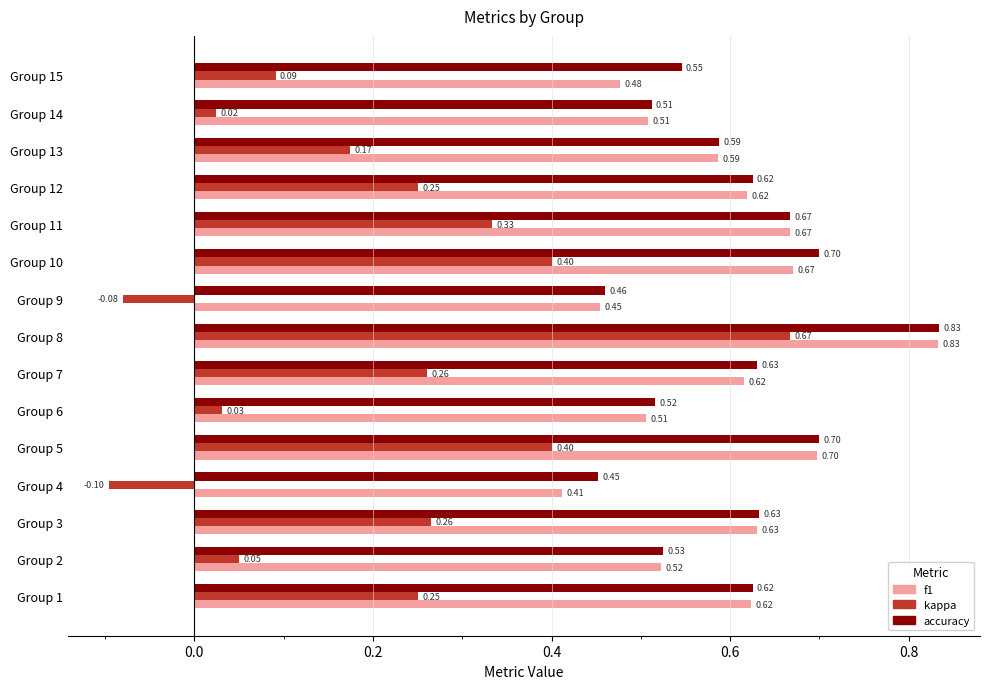

Which series changed the most between Group 8 and Group 9?

kappa